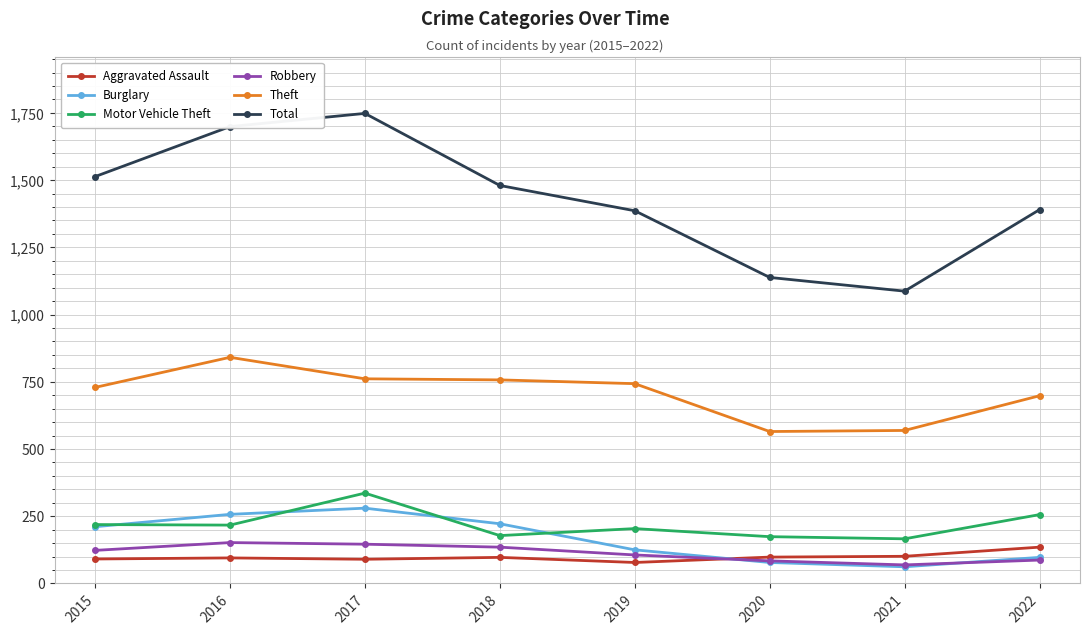

What is the value of the Total point at the 8th from the left?

1390